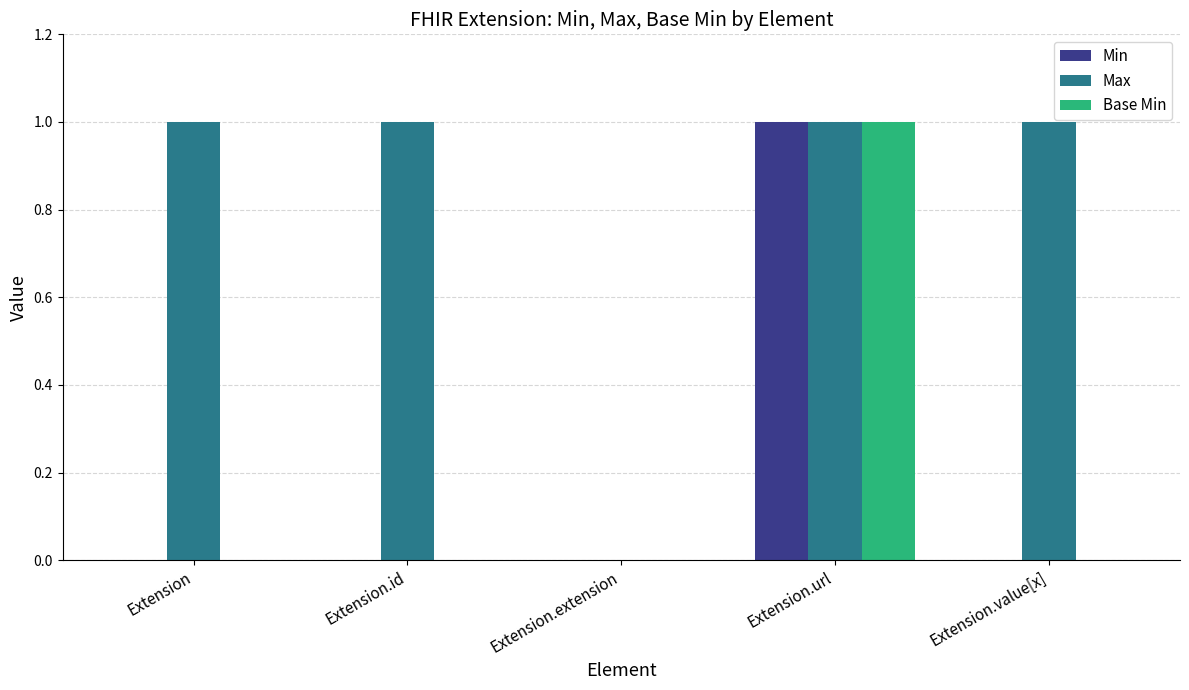

At which category is the sum across all series the highest?

Extension.url